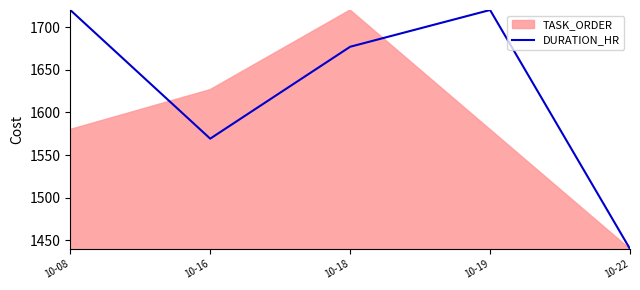

At which label is DURATION_HR closest to 1580?

10-16